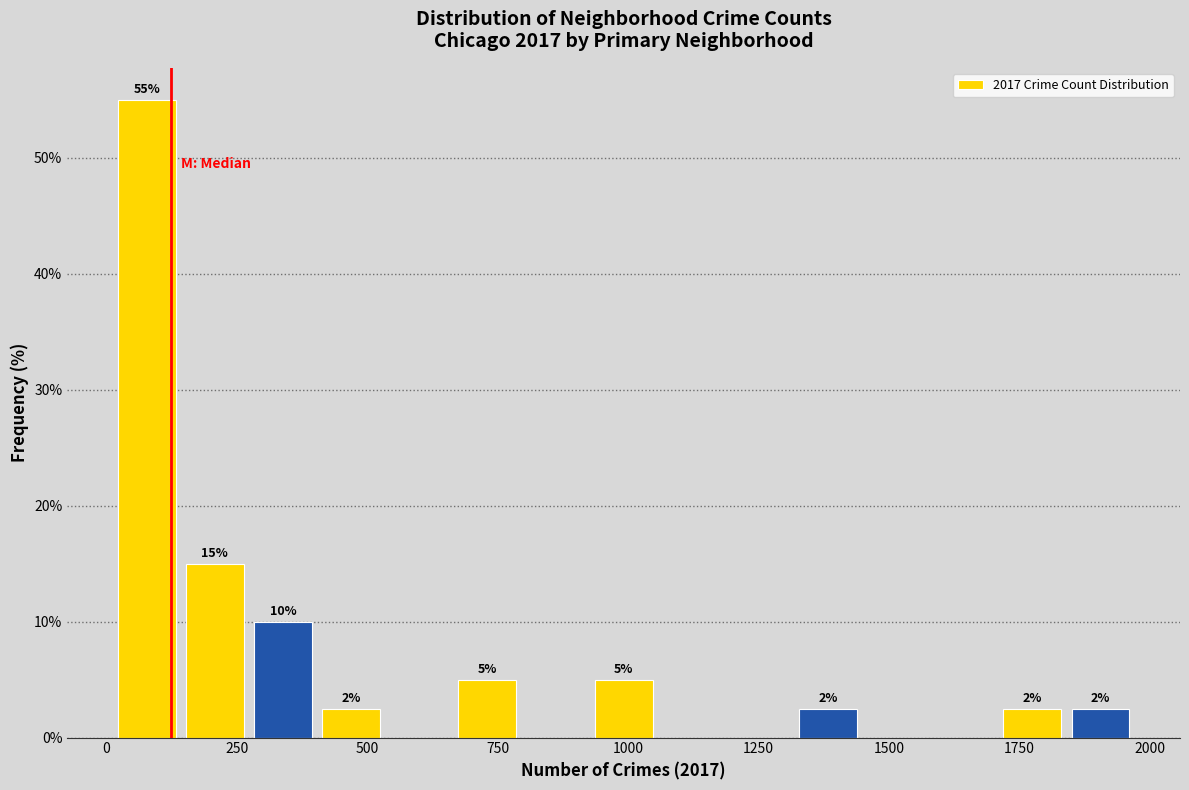

Around what value on the x-axis is the tallest bar? Give the approximate position of its centre, as read against the axis.

100